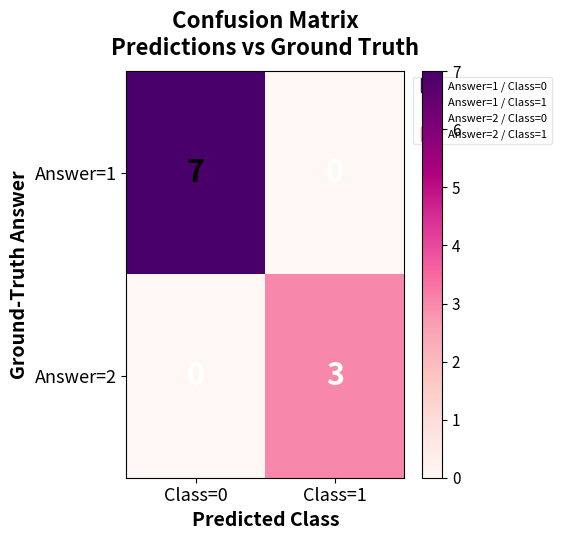

Which label corresponds to the largest value in the chart?

Class=0